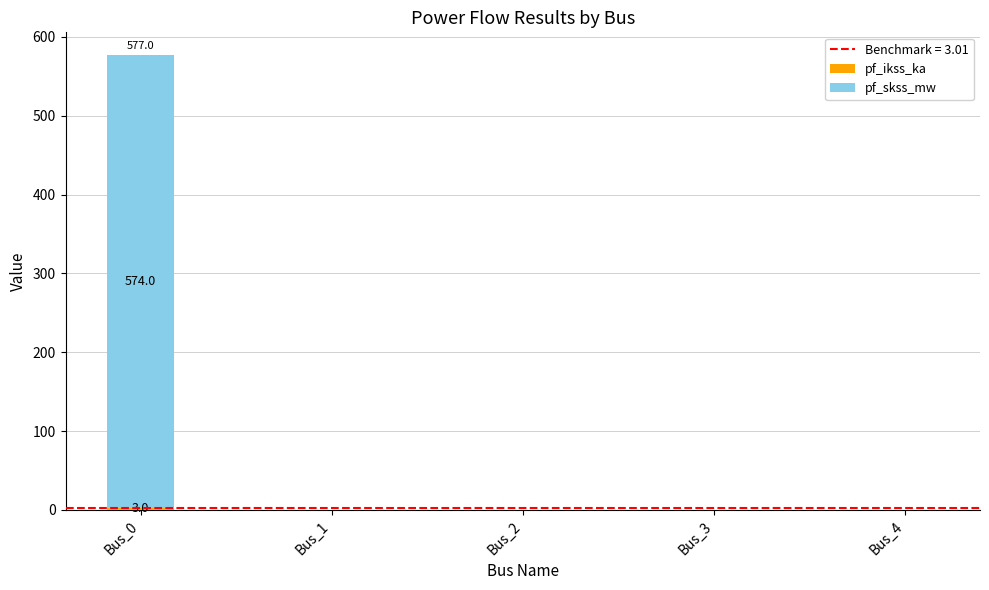

How many distinct data groups are displayed?

2